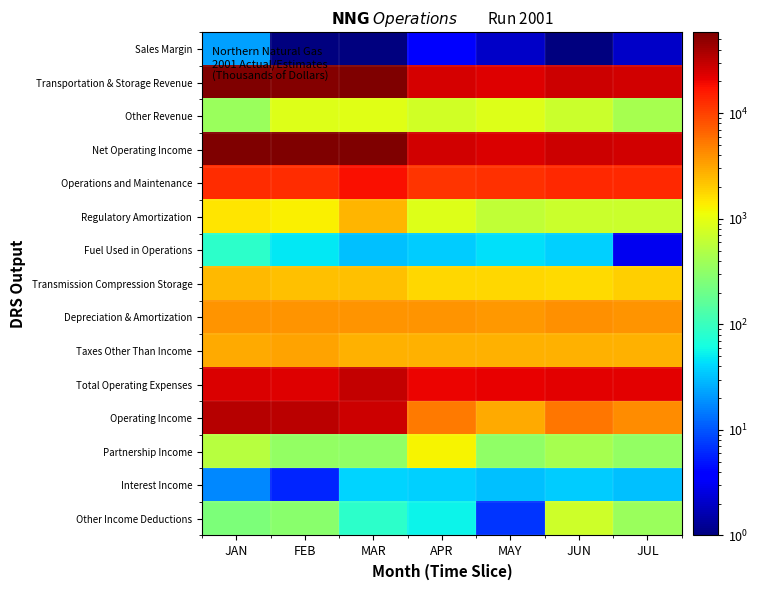

List the series in order of their peak value, lowest first.

Sales Margin, Interest Income, Fuel Used in Operations, Other Income Deductions, Other Revenue, Partnership Income, Transmission Compression Storage, Regulatory Amortization, Taxes Other Than Income, Depreciation & Amortization, Operations and Maintenance, Total Operating Expenses, Operating Income, Transportation & Storage Revenue, Net Operating Income